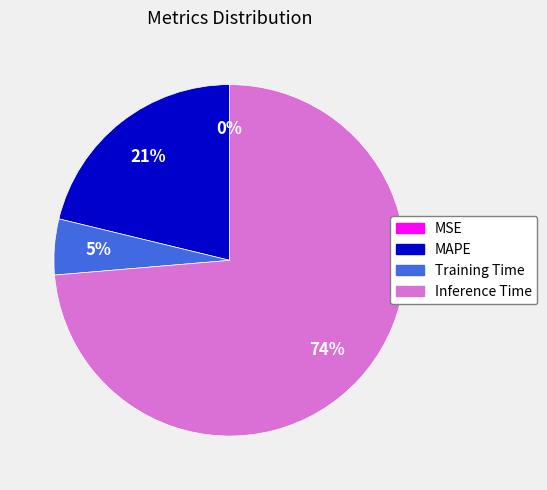

True or false: Inference Time accounts for 74% of the total.

True